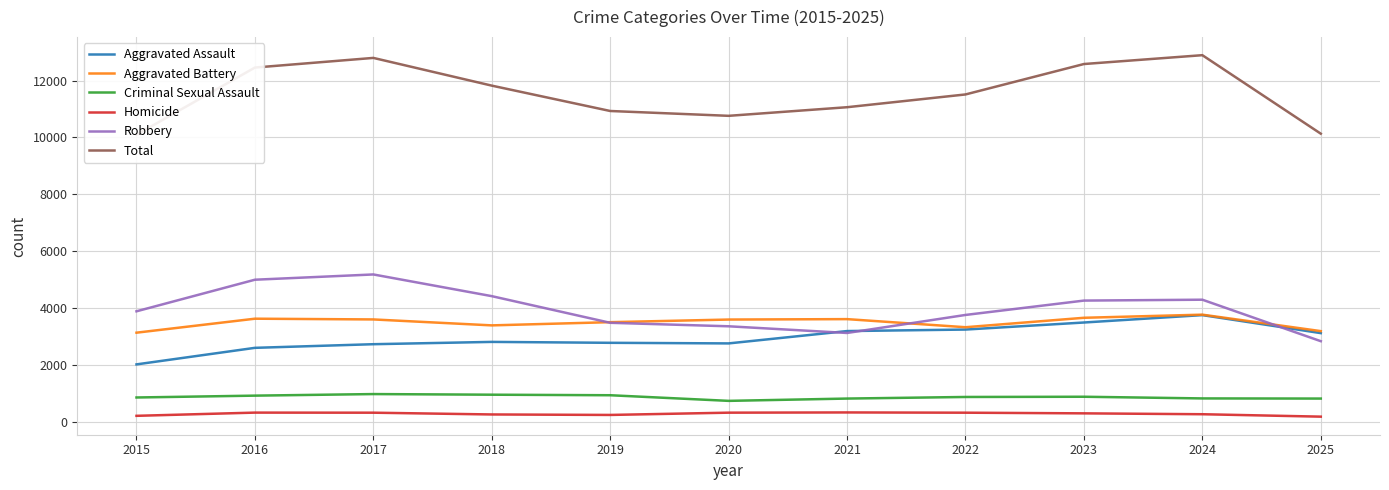

What is the value of the Homicide point at the 2nd from the left?

321